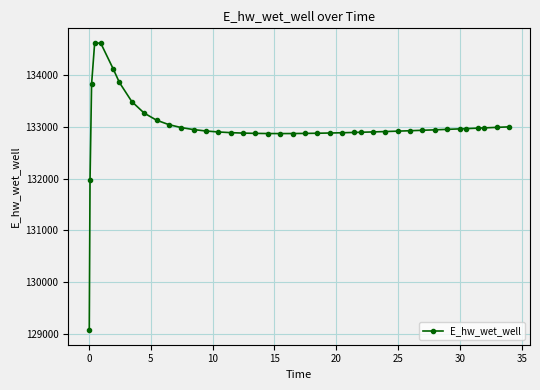

True or false: there are more than 0 points higher than both neighbors.

True